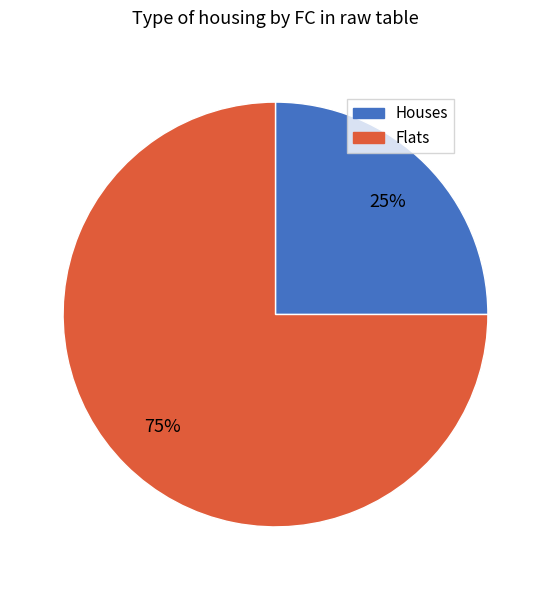

To the nearest percent, what is the difference between the largest and smallest slice percentages?

50%